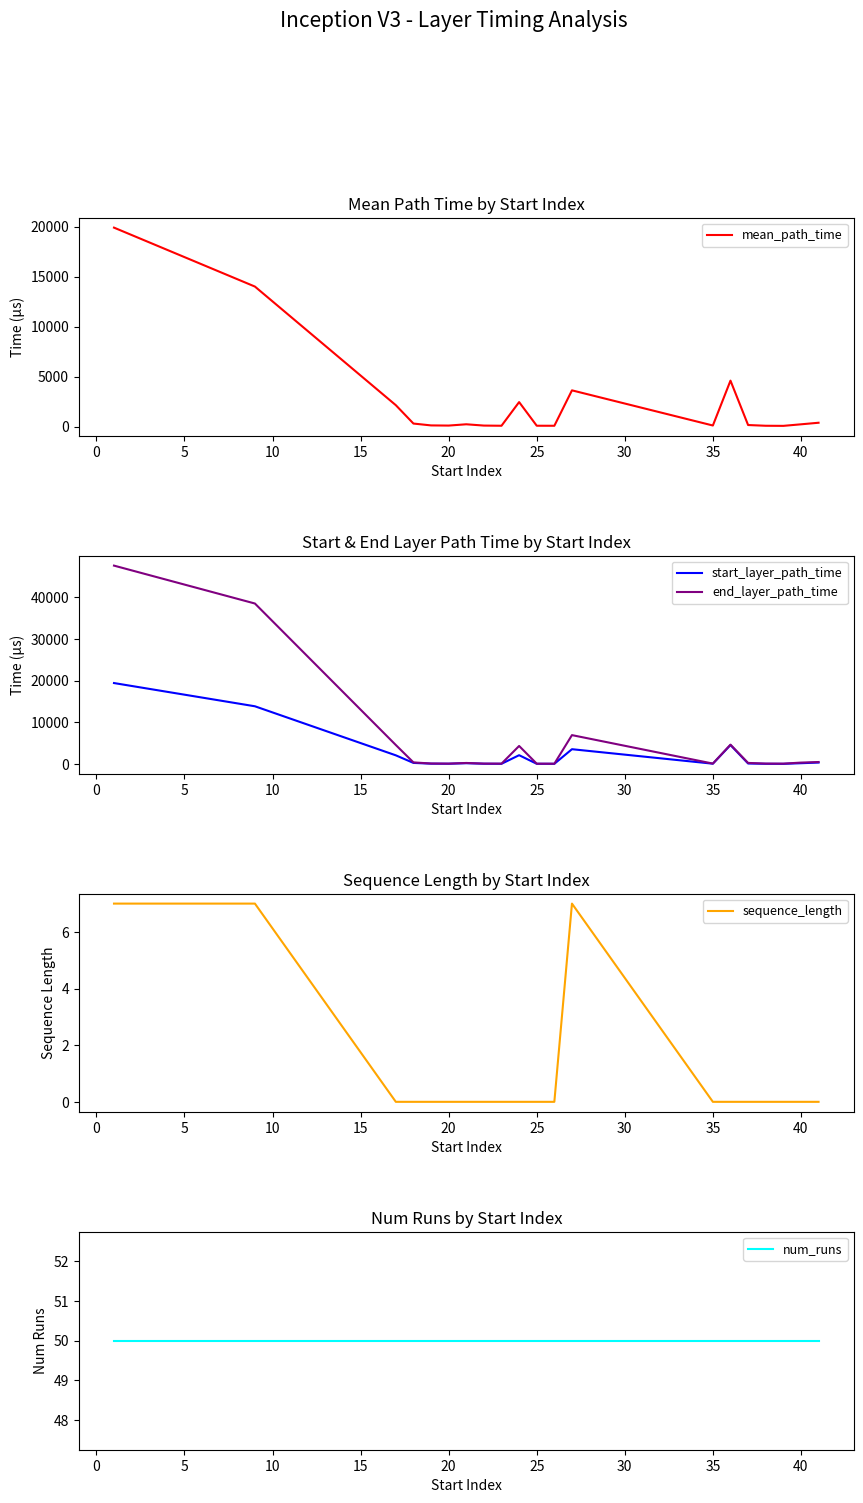

At how many categories does at least one series exceed 16917?

2